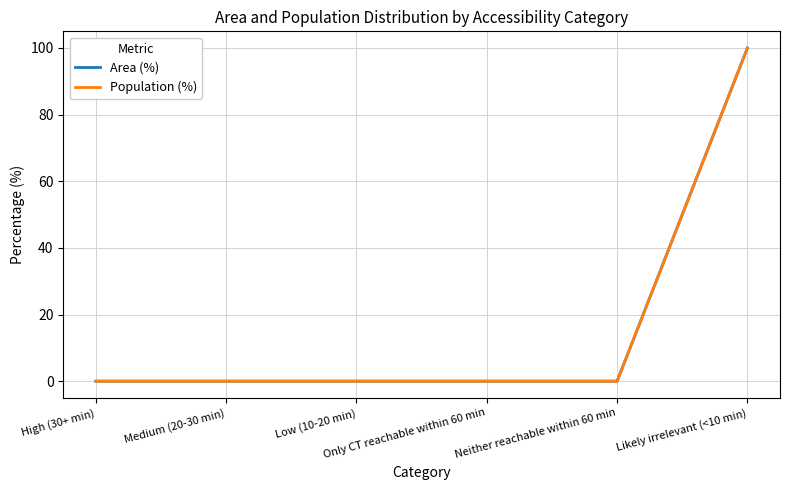

Does the chart display data point markers on the line(s)?

No